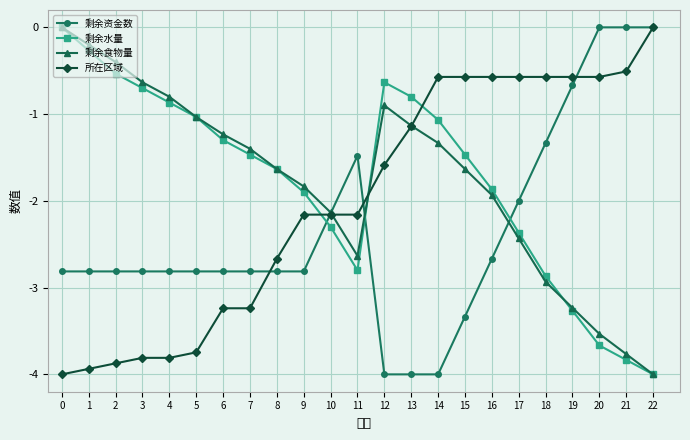

What is the average value of the 剩余食物量 series?

-1.8